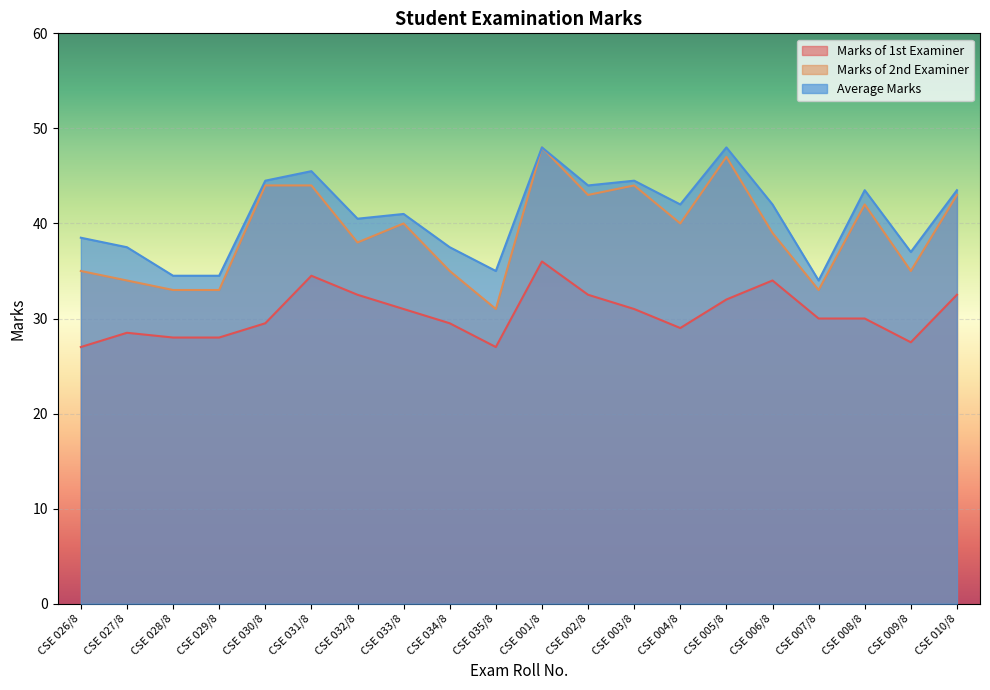

Which series changed the most between CSE 030/8 and CSE 009/8?

Marks of 2nd Examiner